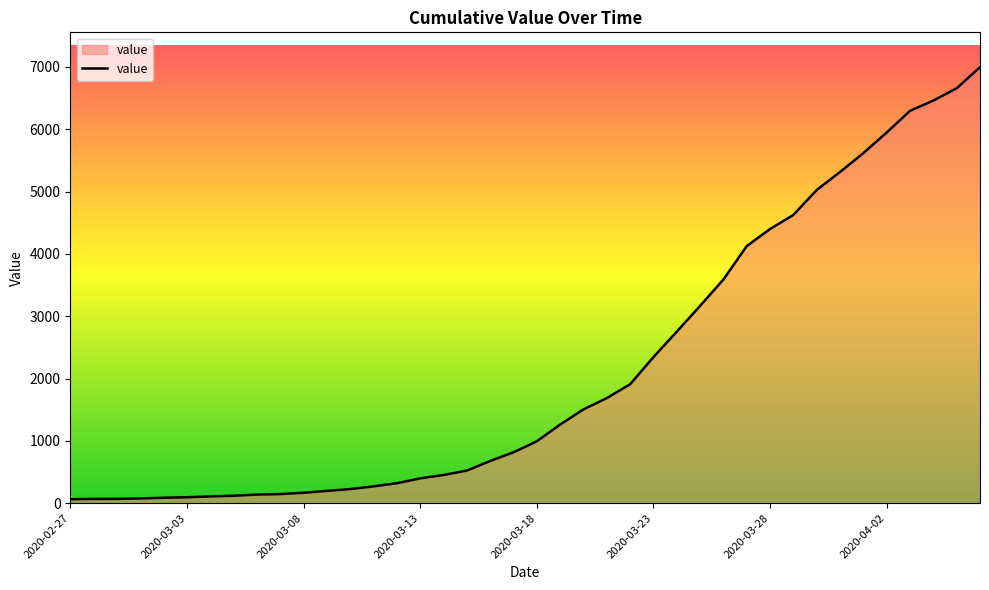

What is the greatest value displayed?

6995